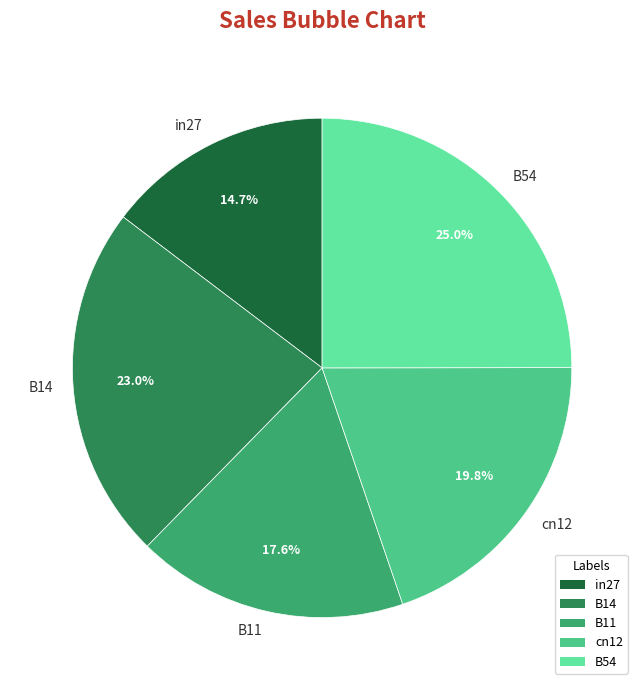

Is there a majority slice in this chart?

No